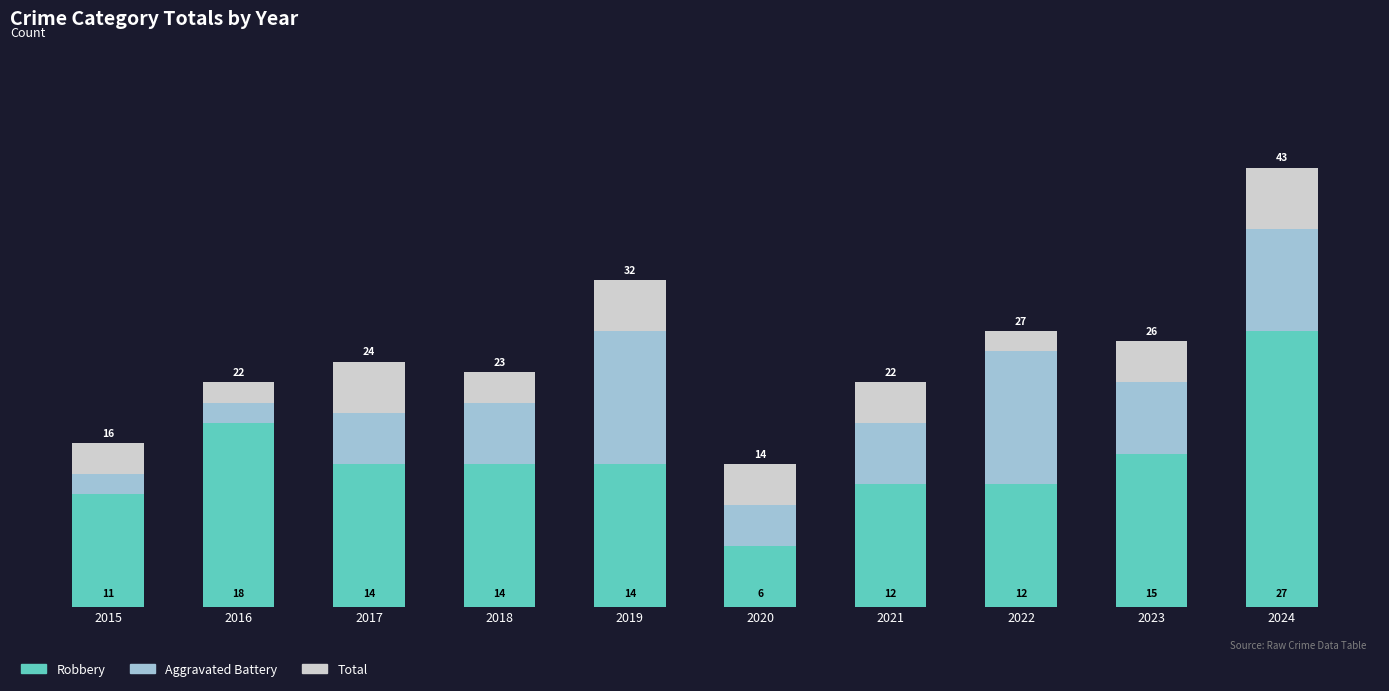

What is the sum of all Aggravated Battery values?

68